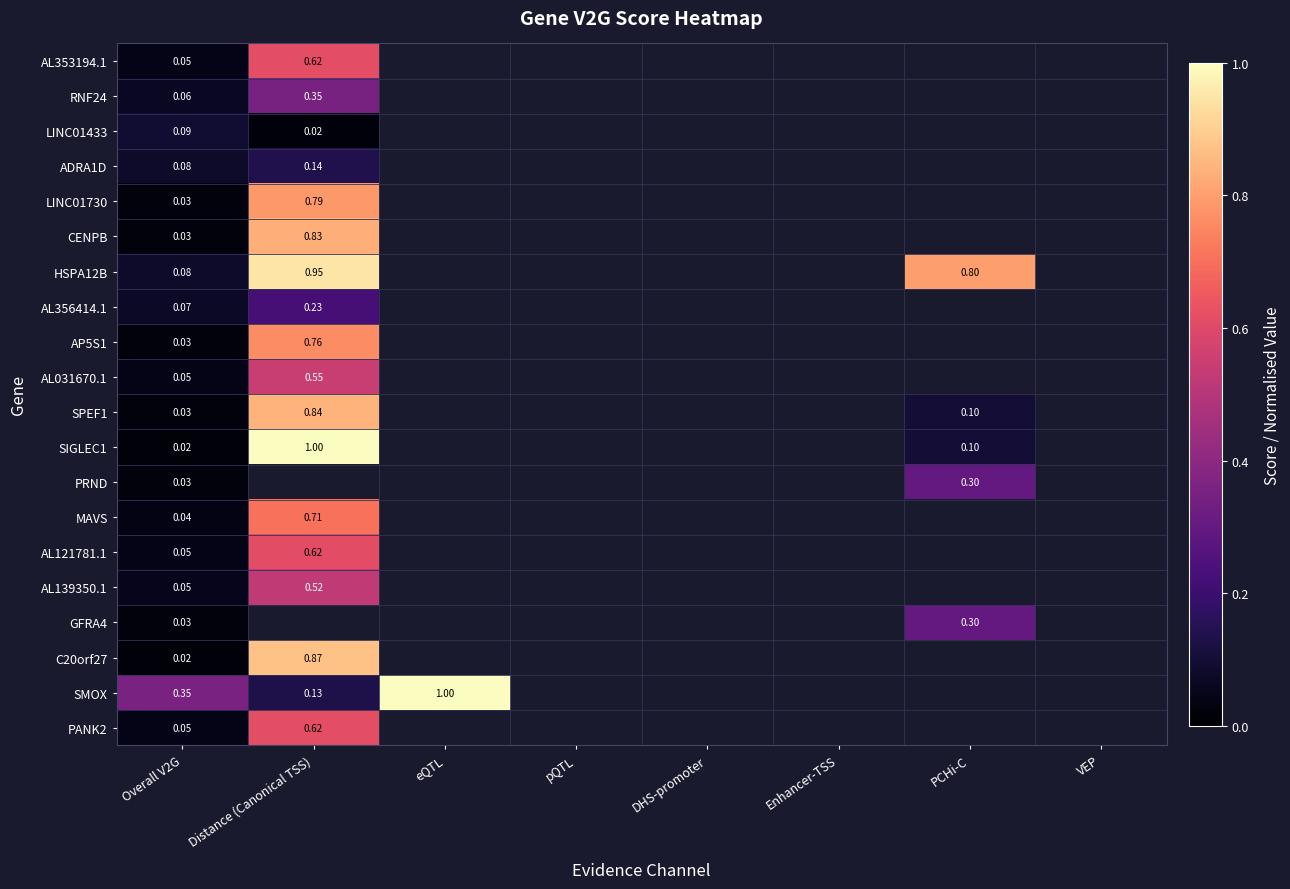

Is the value of C20orf27 at Enhancer-TSS greater than the value of AP5S1 at Distance (Canonical TSS)?

No